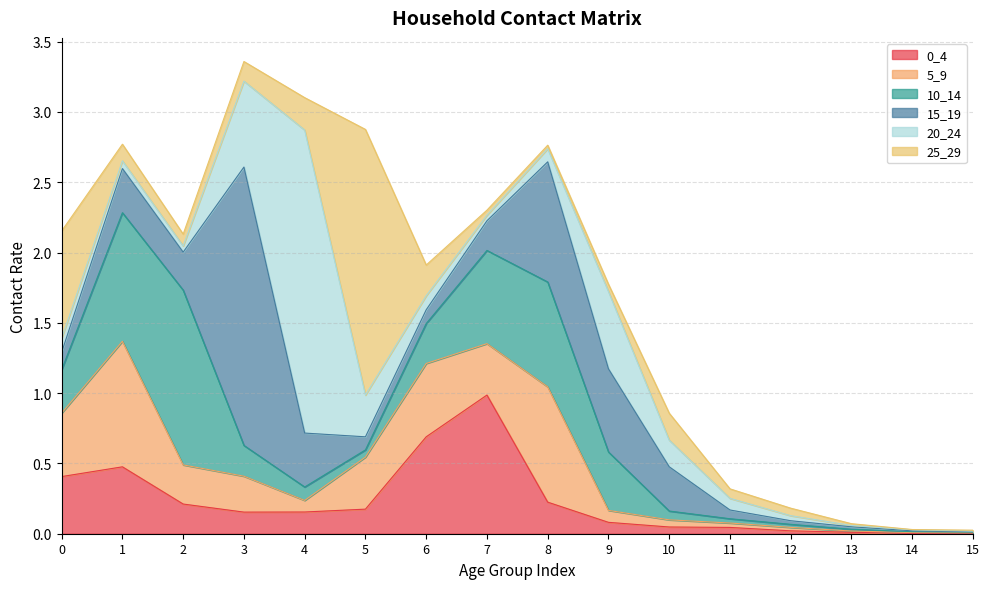

Where is the first local maximum for 5_9?

1